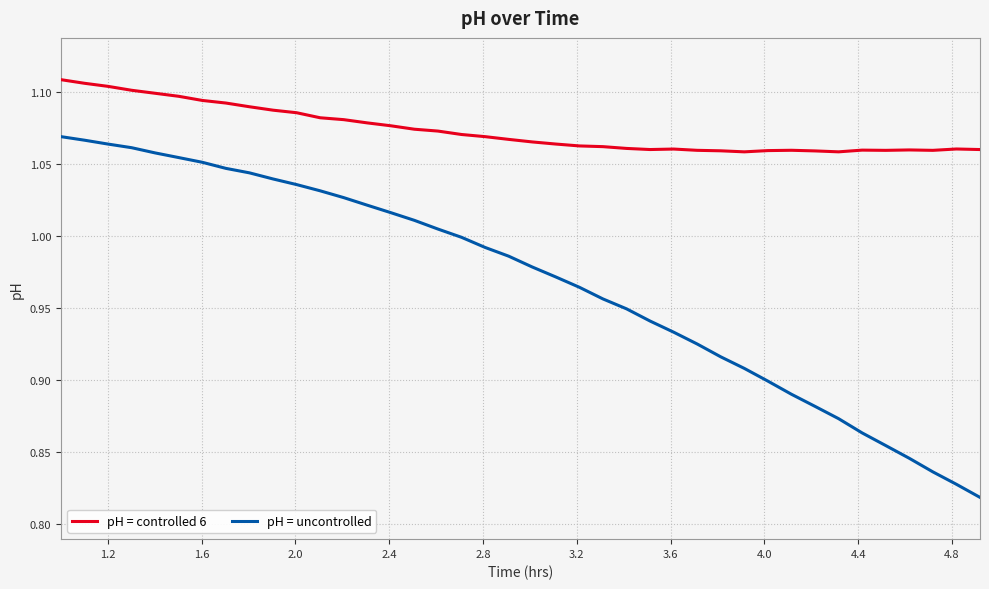

Which series has the largest range (max minus min)?

pH = uncontrolled